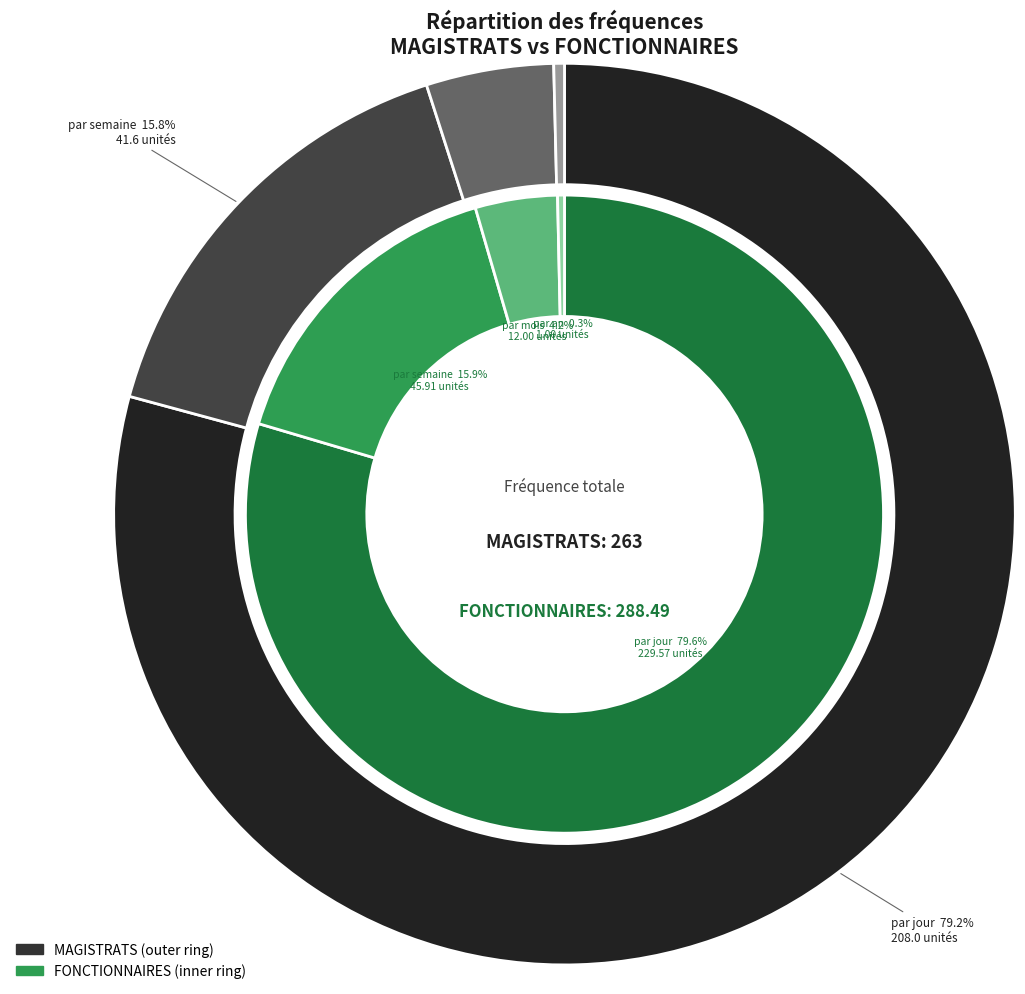

Rank the categories by FONCTIONNAIRES value from highest to lowest.

par jour, par semaine, par mois, par an